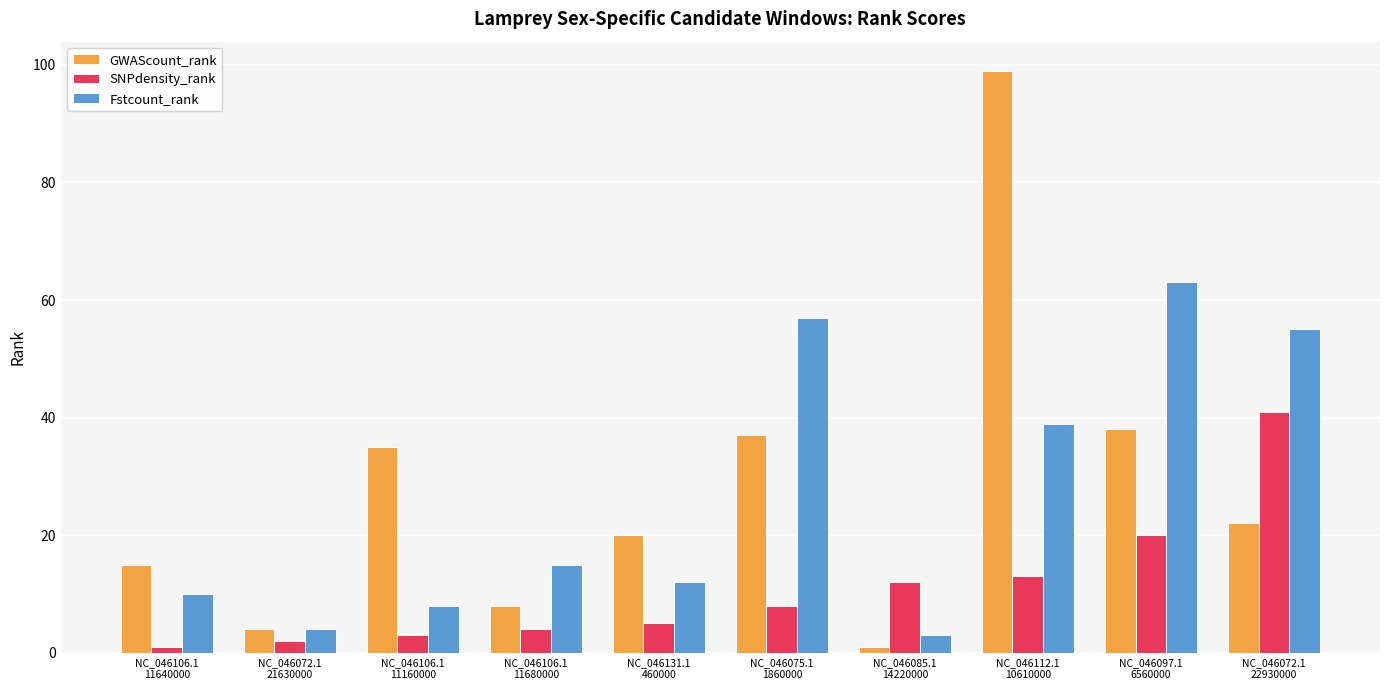

Count the number of data series in this chart.

3